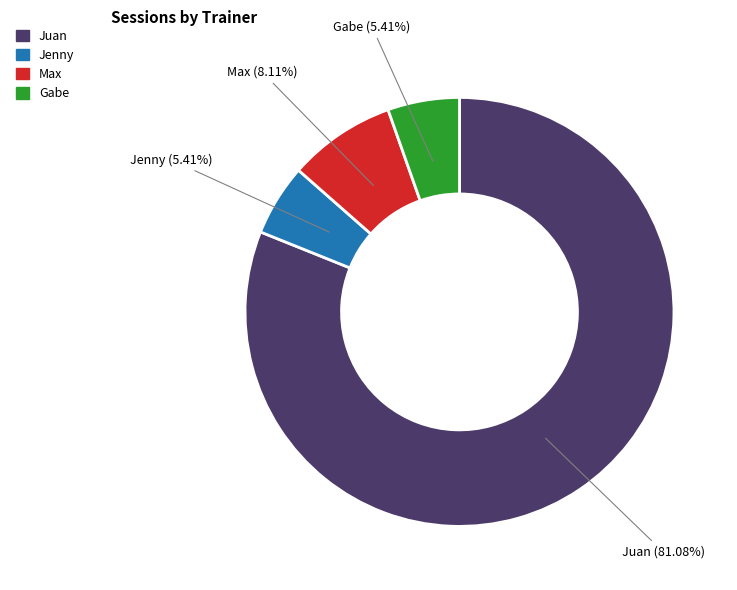

Combined, do Max and Jenny account for over 50%?

No